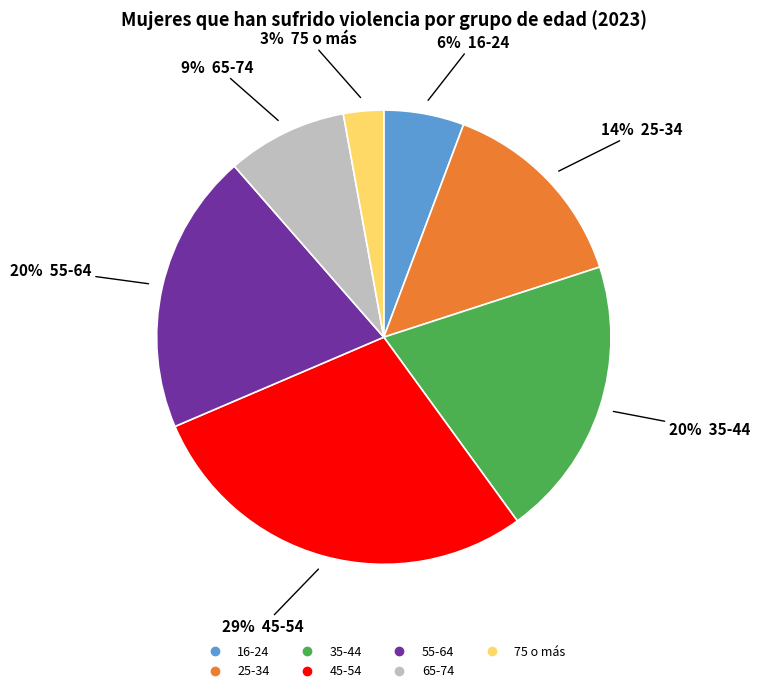

Do 25-34 and 75 o más together represent more than half of the pie?

No